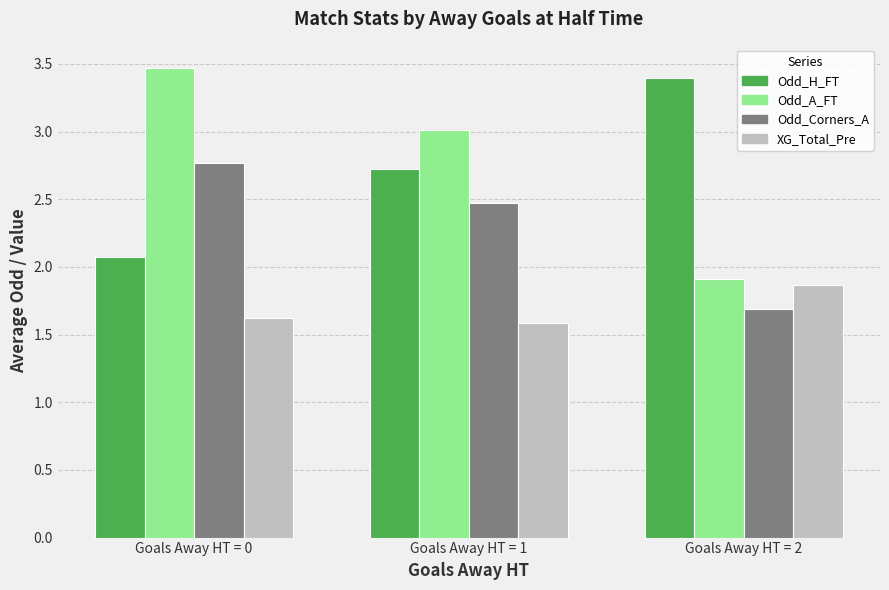

How many distinct data groups are displayed?

4